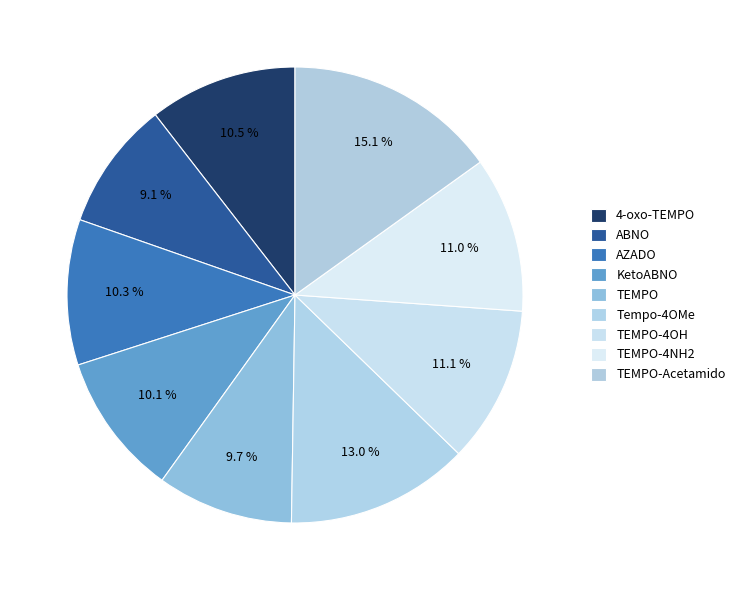

Is it true that TEMPO-4OH is 1% of the pie?

False